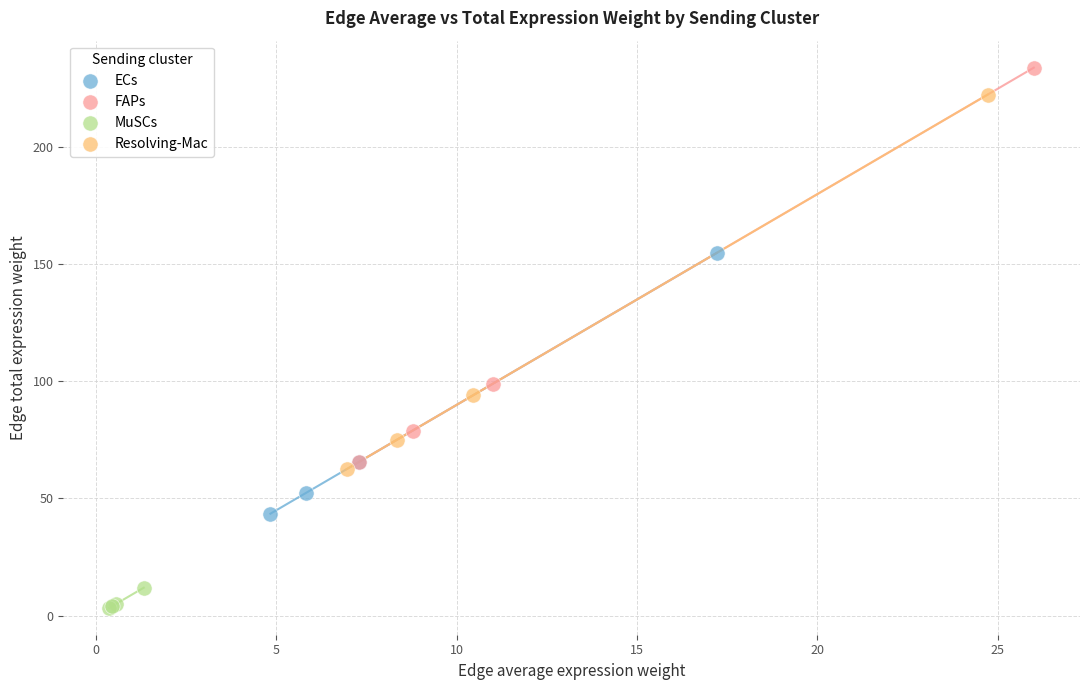

Which series reaches the minimum Y coordinate?

MuSCs